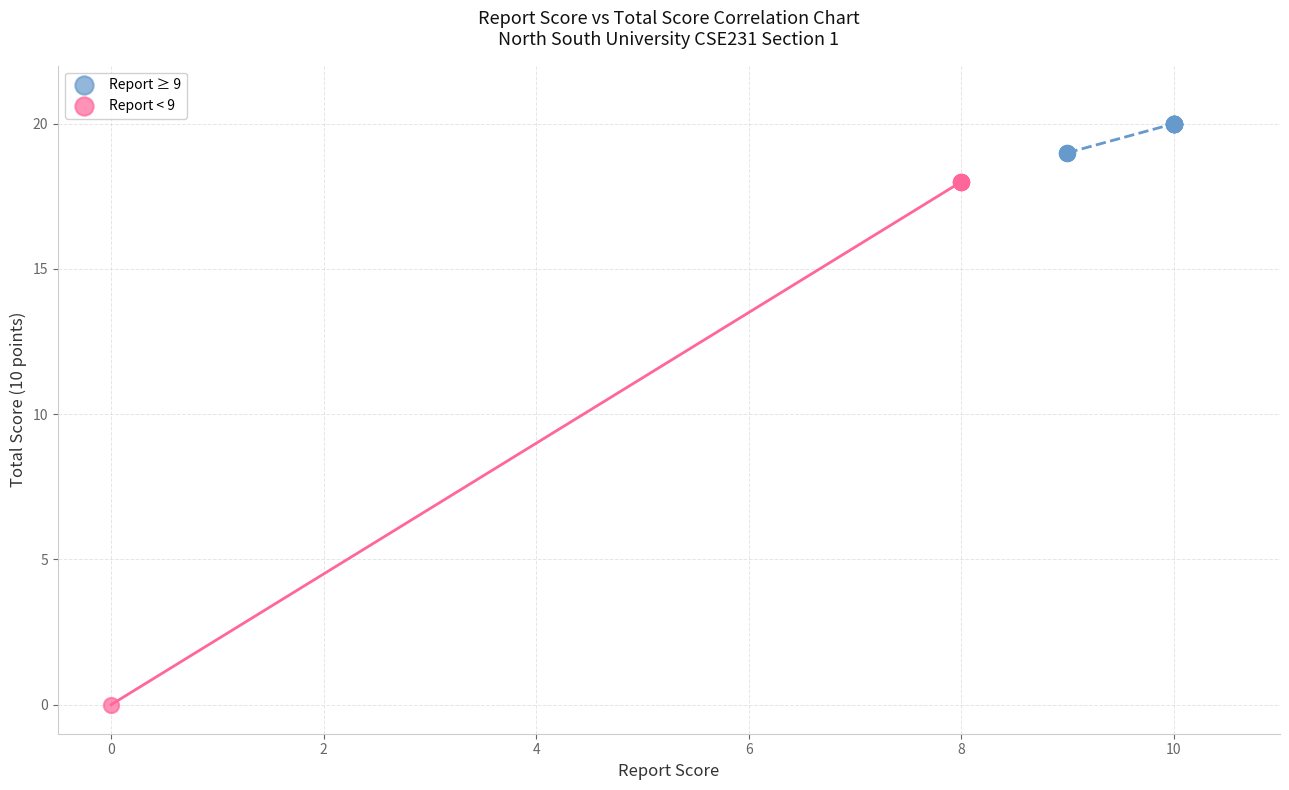

Which series reaches the minimum Y coordinate?

Report < 9